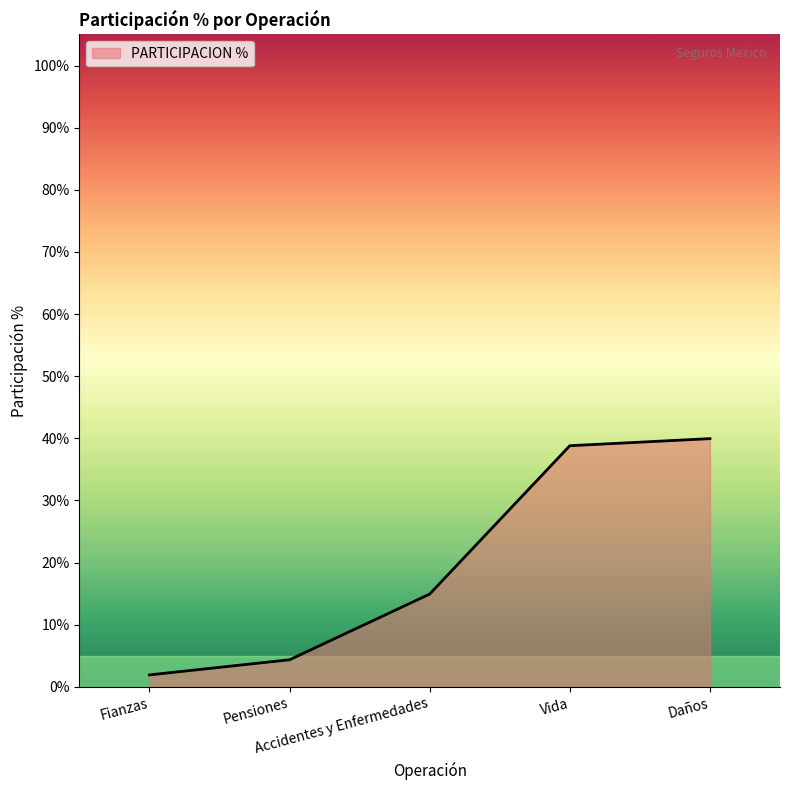

The chart shows a value of 21.5 at Accidentes y Enfermedades. True or false?

False